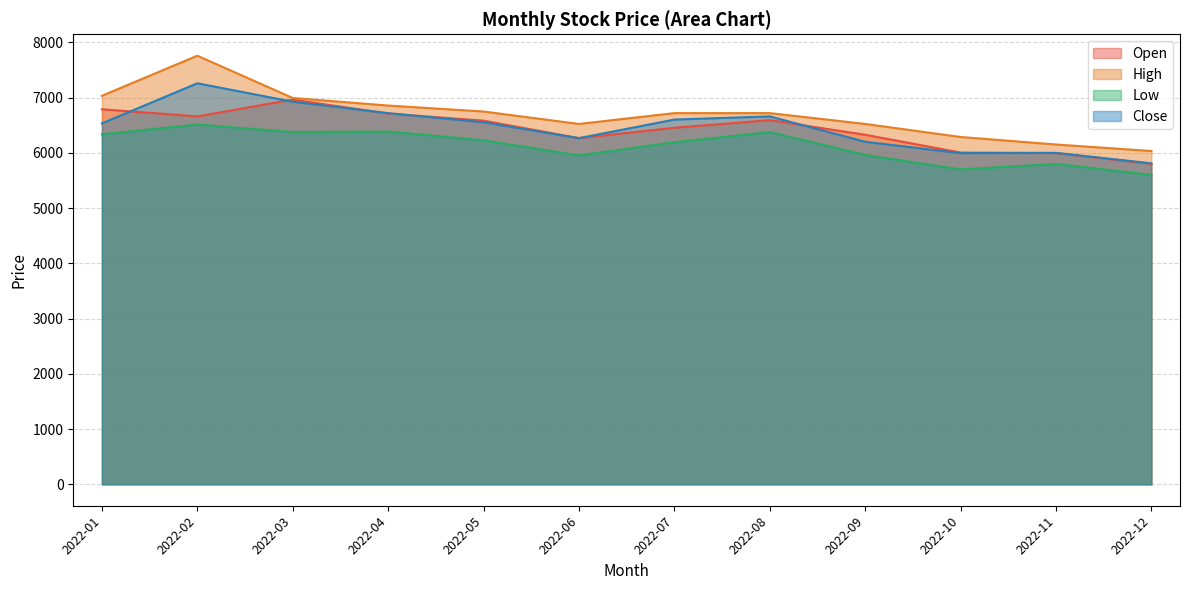

The value of High at 2022-07 is 11122. True or false?

False